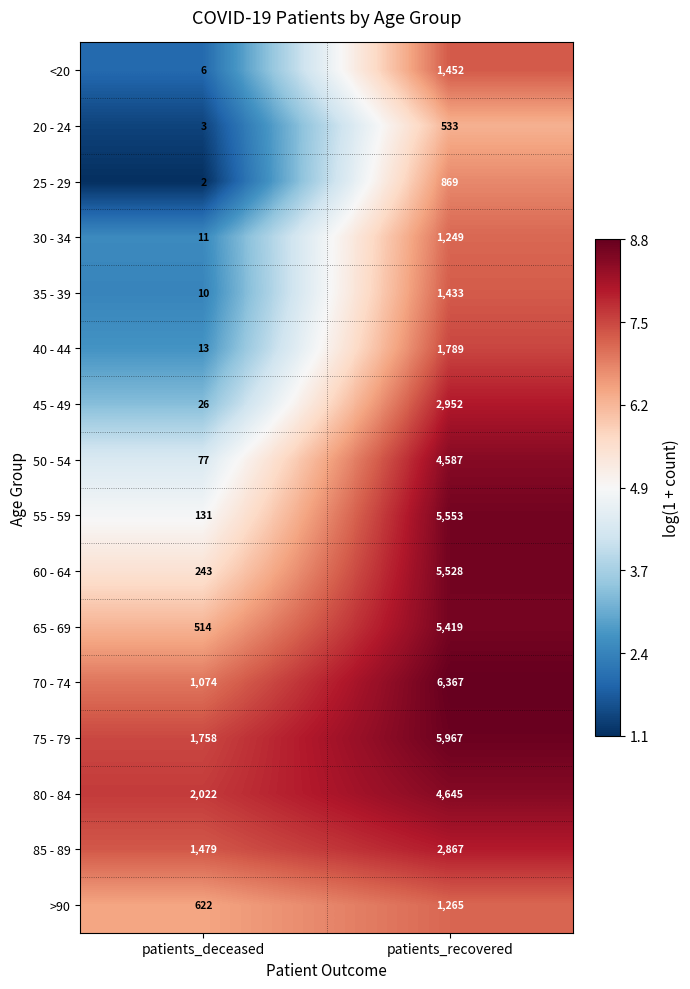

How many data points does each series have?

2